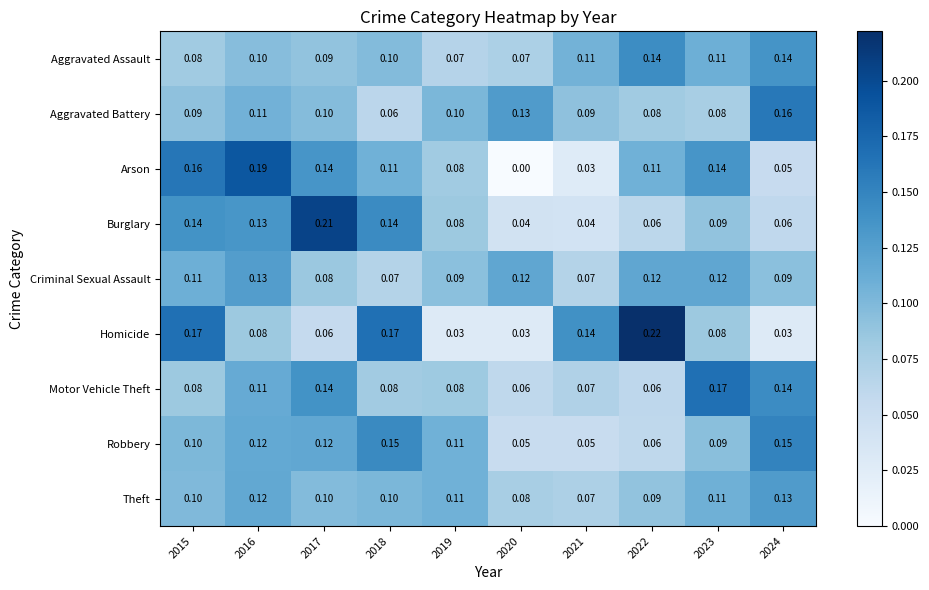

Which label corresponds to the largest value in the chart?

2022